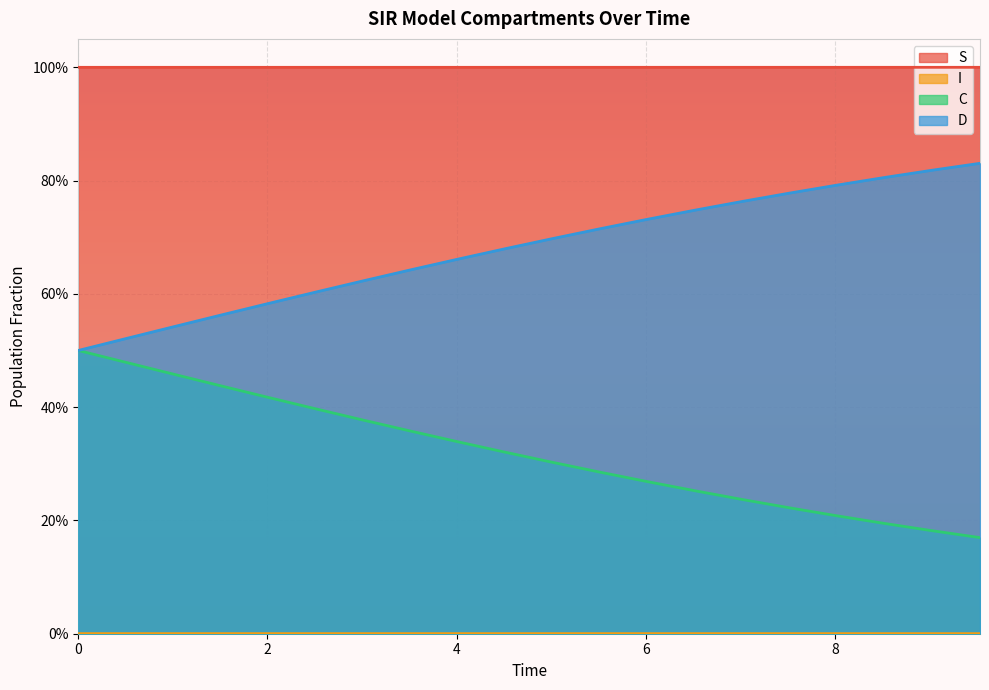

Reading right to left, extract all data points from this chart.

S: 1.0	1.0	1.0	1.0	1.0	1.0	1.0	1.0	1.0	1.0	1.0	1.0	1.0	1.0	1.0	1.0	1.0	1.0	1.0	1.0
I: 0.0	0.0	0.0	0.0	0.0	0.0	0.0	0.0	0.0	0.0	0.0	0.0	0.0	0.0	0.0	0.0	0.0	0.0	0.0	0.0
C: 0.2	0.2	0.2	0.2	0.2	0.2	0.3	0.3	0.3	0.3	0.3	0.3	0.4	0.4	0.4	0.4	0.4	0.5	0.5	0.5
D: 0.8	0.8	0.8	0.8	0.8	0.8	0.7	0.7	0.7	0.7	0.7	0.7	0.6	0.6	0.6	0.6	0.6	0.5	0.5	0.5